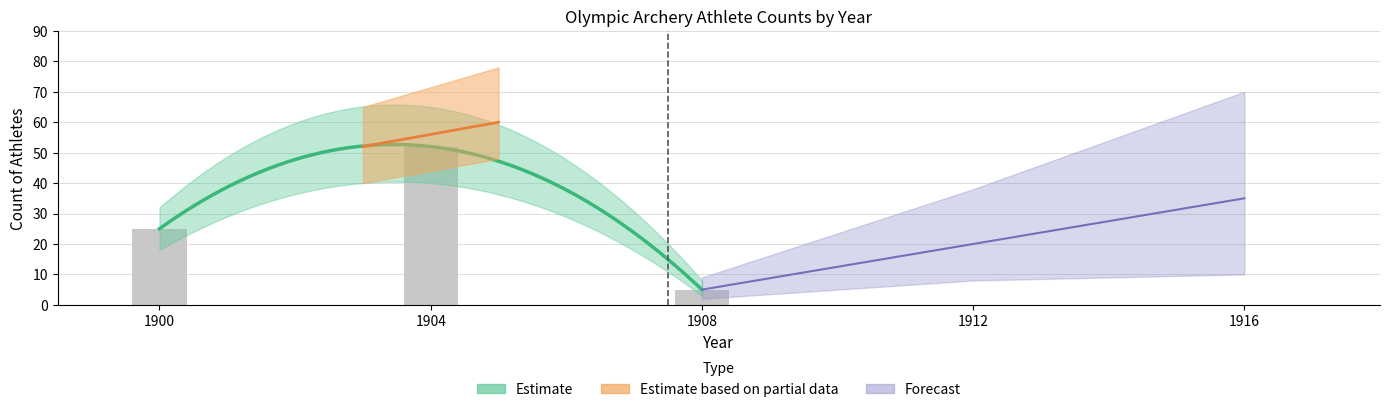

Reading left to right, what are all the values shown in this chart?

25	52	5